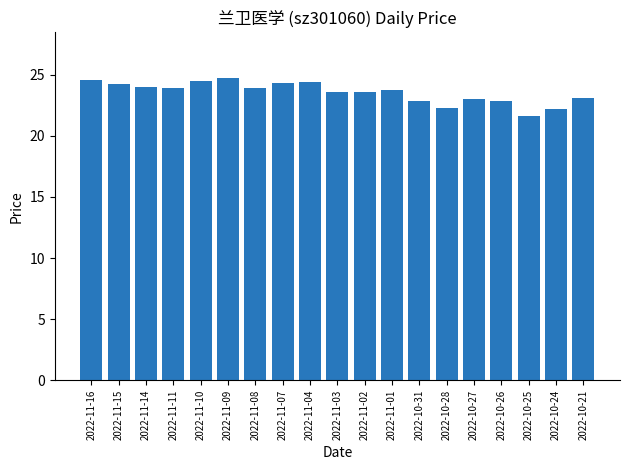

What is the average value?

23.5